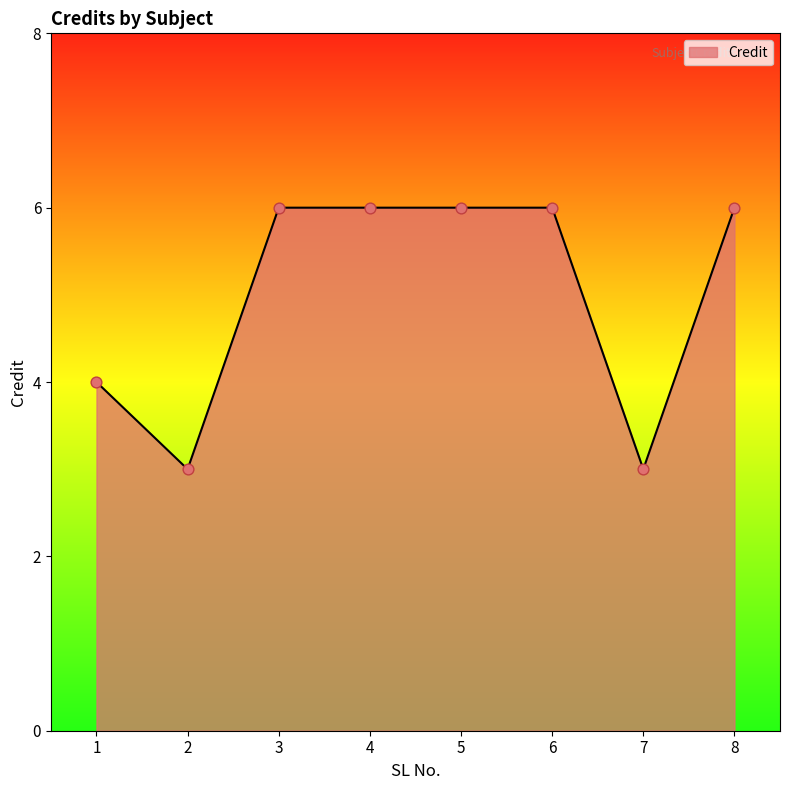

Approximately how many times larger is the value at 5 compared to 4?

1.0